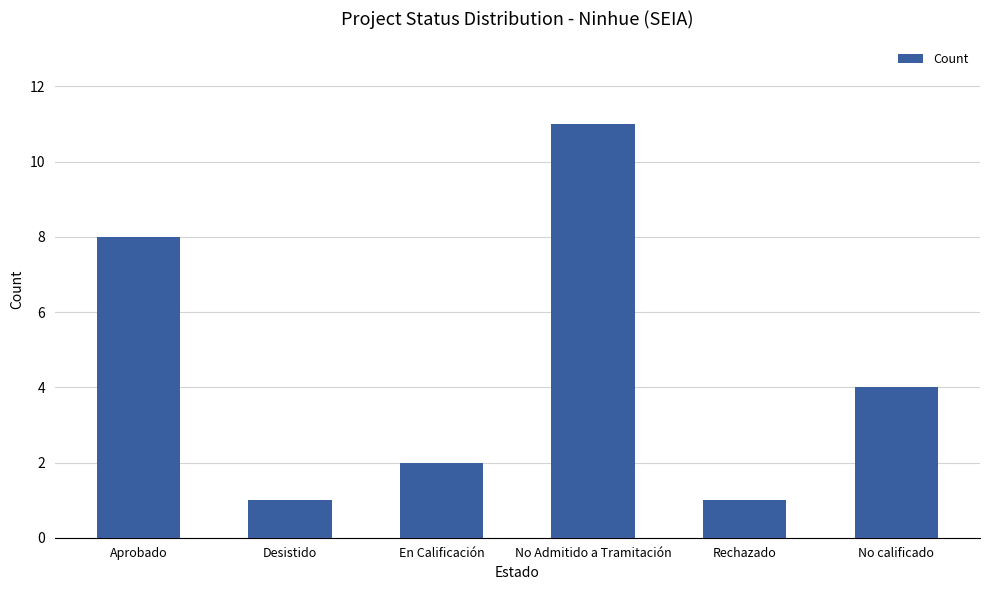

Are the bars grouped side by side (vs. stacked)?

No